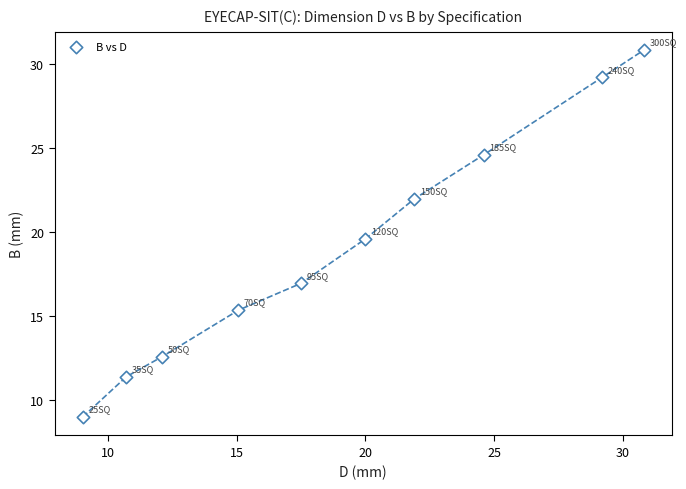

What is the range of X values (max minus min)?

21.8